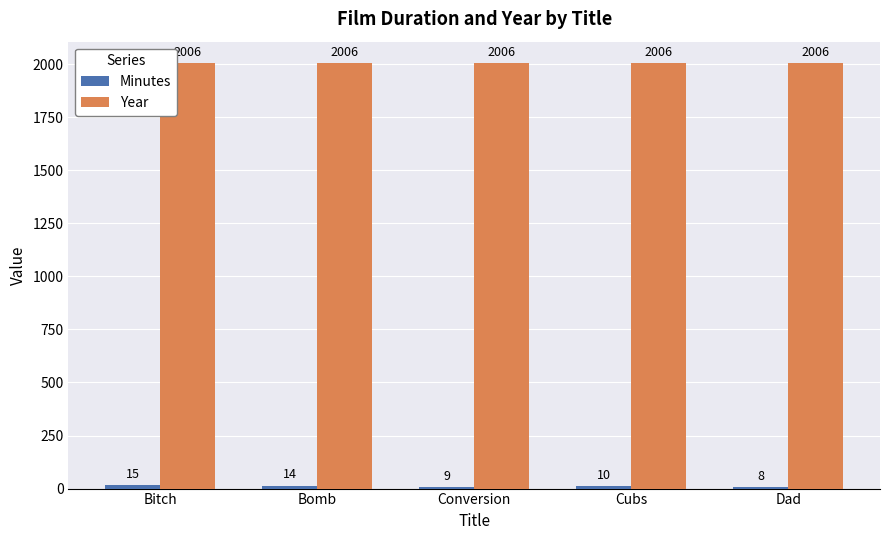

The Year series shows 1039 at Bomb. True or false?

False